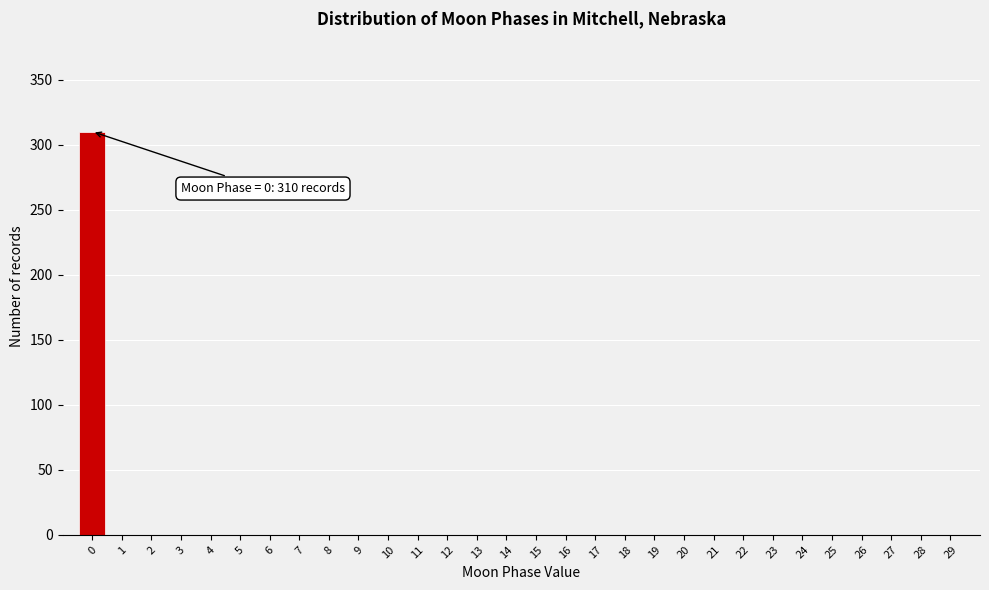

Reading right to left, extract all data points from this chart.

29=0	28=0	27=0	26=0	25=0	24=0	23=0	22=0	21=0	20=0	19=0	18=0	17=0	16=0	15=0	14=0	13=0	12=0	11=0	10=0	9=0	8=0	7=0	6=0	5=0	4=0	3=0	2=0	1=0	0=310